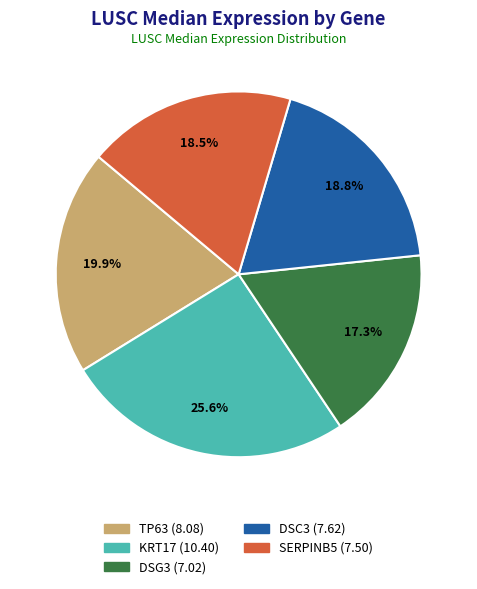

Does DSG3 represent more than half of the total?

No